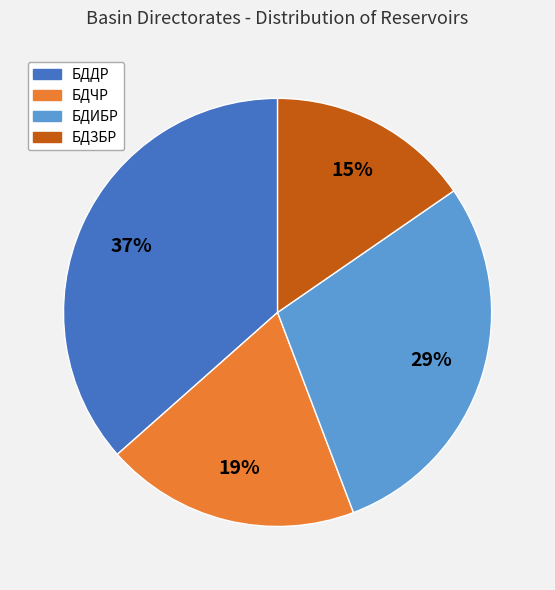

What is the largest slice in the pie chart?

БДДР